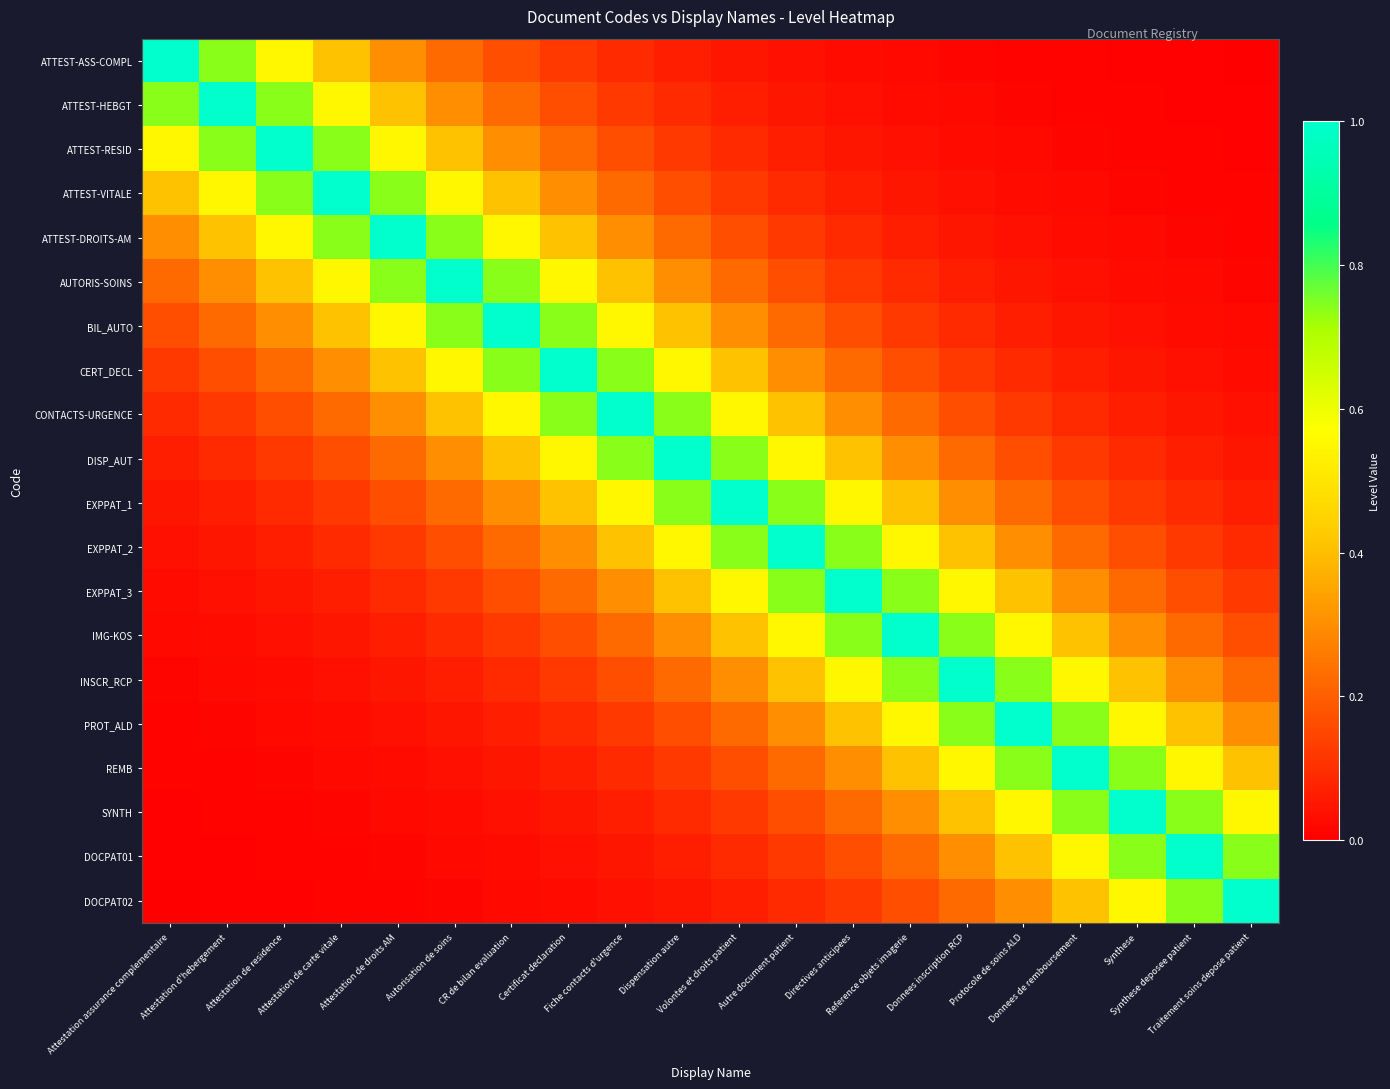

Reading right to left, list all the values displayed in this chart.

ATTEST-ASS-COMPL: Traitement soins depose patient=0.0	Synthese deposee patient=0.0	Synthese=0.0	Donnees de remboursement=0.0	Protocole de soins ALD=0.0	Donnees inscription RCP=0.0	Reference objets imagerie=0.0	Directives anticipees=0.0	Autre document patient=0.0	Volontes et droits patient=0.0	Dispensation autre=0.1	Fiche contacts d'urgence=0.1	Certificat declaration=0.1	CR de bilan evaluation=0.2	Autorisation de soins=0.2	Attestation de droits AM=0.3	Attestation de carte vitale=0.4	Attestation de residence=0.5	Attestation d'hebergement=0.7	Attestation assurance complementaire=1.0
ATTEST-HEBGT: Traitement soins depose patient=0.0	Synthese deposee patient=0.0	Synthese=0.0	Donnees de remboursement=0.0	Protocole de soins ALD=0.0	Donnees inscription RCP=0.0	Reference objets imagerie=0.0	Directives anticipees=0.0	Autre document patient=0.0	Volontes et droits patient=0.1	Dispensation autre=0.1	Fiche contacts d'urgence=0.1	Certificat declaration=0.2	CR de bilan evaluation=0.2	Autorisation de soins=0.3	Attestation de droits AM=0.4	Attestation de carte vitale=0.5	Attestation de residence=0.7	Attestation d'hebergement=1.0	Attestation assurance complementaire=0.7
ATTEST-RESID: Traitement soins depose patient=0.0	Synthese deposee patient=0.0	Synthese=0.0	Donnees de remboursement=0.0	Protocole de soins ALD=0.0	Donnees inscription RCP=0.0	Reference objets imagerie=0.0	Directives anticipees=0.0	Autre document patient=0.1	Volontes et droits patient=0.1	Dispensation autre=0.1	Fiche contacts d'urgence=0.2	Certificat declaration=0.2	CR de bilan evaluation=0.3	Autorisation de soins=0.4	Attestation de droits AM=0.5	Attestation de carte vitale=0.7	Attestation de residence=1.0	Attestation d'hebergement=0.7	Attestation assurance complementaire=0.5
ATTEST-VITALE: Traitement soins depose patient=0.0	Synthese deposee patient=0.0	Synthese=0.0	Donnees de remboursement=0.0	Protocole de soins ALD=0.0	Donnees inscription RCP=0.0	Reference objets imagerie=0.0	Directives anticipees=0.1	Autre document patient=0.1	Volontes et droits patient=0.1	Dispensation autre=0.2	Fiche contacts d'urgence=0.2	Certificat declaration=0.3	CR de bilan evaluation=0.4	Autorisation de soins=0.5	Attestation de droits AM=0.7	Attestation de carte vitale=1.0	Attestation de residence=0.7	Attestation d'hebergement=0.5	Attestation assurance complementaire=0.4
ATTEST-DROITS-AM: Traitement soins depose patient=0.0	Synthese deposee patient=0.0	Synthese=0.0	Donnees de remboursement=0.0	Protocole de soins ALD=0.0	Donnees inscription RCP=0.0	Reference objets imagerie=0.1	Directives anticipees=0.1	Autre document patient=0.1	Volontes et droits patient=0.2	Dispensation autre=0.2	Fiche contacts d'urgence=0.3	Certificat declaration=0.4	CR de bilan evaluation=0.5	Autorisation de soins=0.7	Attestation de droits AM=1.0	Attestation de carte vitale=0.7	Attestation de residence=0.5	Attestation d'hebergement=0.4	Attestation assurance complementaire=0.3
AUTORIS-SOINS: Traitement soins depose patient=0.0	Synthese deposee patient=0.0	Synthese=0.0	Donnees de remboursement=0.0	Protocole de soins ALD=0.0	Donnees inscription RCP=0.1	Reference objets imagerie=0.1	Directives anticipees=0.1	Autre document patient=0.2	Volontes et droits patient=0.2	Dispensation autre=0.3	Fiche contacts d'urgence=0.4	Certificat declaration=0.5	CR de bilan evaluation=0.7	Autorisation de soins=1.0	Attestation de droits AM=0.7	Attestation de carte vitale=0.5	Attestation de residence=0.4	Attestation d'hebergement=0.3	Attestation assurance complementaire=0.2
BIL_AUTO: Traitement soins depose patient=0.0	Synthese deposee patient=0.0	Synthese=0.0	Donnees de remboursement=0.0	Protocole de soins ALD=0.1	Donnees inscription RCP=0.1	Reference objets imagerie=0.1	Directives anticipees=0.2	Autre document patient=0.2	Volontes et droits patient=0.3	Dispensation autre=0.4	Fiche contacts d'urgence=0.5	Certificat declaration=0.7	CR de bilan evaluation=1.0	Autorisation de soins=0.7	Attestation de droits AM=0.5	Attestation de carte vitale=0.4	Attestation de residence=0.3	Attestation d'hebergement=0.2	Attestation assurance complementaire=0.2
CERT_DECL: Traitement soins depose patient=0.0	Synthese deposee patient=0.0	Synthese=0.0	Donnees de remboursement=0.1	Protocole de soins ALD=0.1	Donnees inscription RCP=0.1	Reference objets imagerie=0.2	Directives anticipees=0.2	Autre document patient=0.3	Volontes et droits patient=0.4	Dispensation autre=0.5	Fiche contacts d'urgence=0.7	Certificat declaration=1.0	CR de bilan evaluation=0.7	Autorisation de soins=0.5	Attestation de droits AM=0.4	Attestation de carte vitale=0.3	Attestation de residence=0.2	Attestation d'hebergement=0.2	Attestation assurance complementaire=0.1
CONTACTS-URGENCE: Traitement soins depose patient=0.0	Synthese deposee patient=0.0	Synthese=0.1	Donnees de remboursement=0.1	Protocole de soins ALD=0.1	Donnees inscription RCP=0.2	Reference objets imagerie=0.2	Directives anticipees=0.3	Autre document patient=0.4	Volontes et droits patient=0.5	Dispensation autre=0.7	Fiche contacts d'urgence=1.0	Certificat declaration=0.7	CR de bilan evaluation=0.5	Autorisation de soins=0.4	Attestation de droits AM=0.3	Attestation de carte vitale=0.2	Attestation de residence=0.2	Attestation d'hebergement=0.1	Attestation assurance complementaire=0.1
DISP_AUT: Traitement soins depose patient=0.0	Synthese deposee patient=0.1	Synthese=0.1	Donnees de remboursement=0.1	Protocole de soins ALD=0.2	Donnees inscription RCP=0.2	Reference objets imagerie=0.3	Directives anticipees=0.4	Autre document patient=0.5	Volontes et droits patient=0.7	Dispensation autre=1.0	Fiche contacts d'urgence=0.7	Certificat declaration=0.5	CR de bilan evaluation=0.4	Autorisation de soins=0.3	Attestation de droits AM=0.2	Attestation de carte vitale=0.2	Attestation de residence=0.1	Attestation d'hebergement=0.1	Attestation assurance complementaire=0.1
EXPPAT_1: Traitement soins depose patient=0.1	Synthese deposee patient=0.1	Synthese=0.1	Donnees de remboursement=0.2	Protocole de soins ALD=0.2	Donnees inscription RCP=0.3	Reference objets imagerie=0.4	Directives anticipees=0.5	Autre document patient=0.7	Volontes et droits patient=1.0	Dispensation autre=0.7	Fiche contacts d'urgence=0.5	Certificat declaration=0.4	CR de bilan evaluation=0.3	Autorisation de soins=0.2	Attestation de droits AM=0.2	Attestation de carte vitale=0.1	Attestation de residence=0.1	Attestation d'hebergement=0.1	Attestation assurance complementaire=0.0
EXPPAT_2: Traitement soins depose patient=0.1	Synthese deposee patient=0.1	Synthese=0.2	Donnees de remboursement=0.2	Protocole de soins ALD=0.3	Donnees inscription RCP=0.4	Reference objets imagerie=0.5	Directives anticipees=0.7	Autre document patient=1.0	Volontes et droits patient=0.7	Dispensation autre=0.5	Fiche contacts d'urgence=0.4	Certificat declaration=0.3	CR de bilan evaluation=0.2	Autorisation de soins=0.2	Attestation de droits AM=0.1	Attestation de carte vitale=0.1	Attestation de residence=0.1	Attestation d'hebergement=0.0	Attestation assurance complementaire=0.0
EXPPAT_3: Traitement soins depose patient=0.1	Synthese deposee patient=0.2	Synthese=0.2	Donnees de remboursement=0.3	Protocole de soins ALD=0.4	Donnees inscription RCP=0.5	Reference objets imagerie=0.7	Directives anticipees=1.0	Autre document patient=0.7	Volontes et droits patient=0.5	Dispensation autre=0.4	Fiche contacts d'urgence=0.3	Certificat declaration=0.2	CR de bilan evaluation=0.2	Autorisation de soins=0.1	Attestation de droits AM=0.1	Attestation de carte vitale=0.1	Attestation de residence=0.0	Attestation d'hebergement=0.0	Attestation assurance complementaire=0.0
IMG-KOS: Traitement soins depose patient=0.2	Synthese deposee patient=0.2	Synthese=0.3	Donnees de remboursement=0.4	Protocole de soins ALD=0.5	Donnees inscription RCP=0.7	Reference objets imagerie=1.0	Directives anticipees=0.7	Autre document patient=0.5	Volontes et droits patient=0.4	Dispensation autre=0.3	Fiche contacts d'urgence=0.2	Certificat declaration=0.2	CR de bilan evaluation=0.1	Autorisation de soins=0.1	Attestation de droits AM=0.1	Attestation de carte vitale=0.0	Attestation de residence=0.0	Attestation d'hebergement=0.0	Attestation assurance complementaire=0.0
INSCR_RCP: Traitement soins depose patient=0.2	Synthese deposee patient=0.3	Synthese=0.4	Donnees de remboursement=0.5	Protocole de soins ALD=0.7	Donnees inscription RCP=1.0	Reference objets imagerie=0.7	Directives anticipees=0.5	Autre document patient=0.4	Volontes et droits patient=0.3	Dispensation autre=0.2	Fiche contacts d'urgence=0.2	Certificat declaration=0.1	CR de bilan evaluation=0.1	Autorisation de soins=0.1	Attestation de droits AM=0.0	Attestation de carte vitale=0.0	Attestation de residence=0.0	Attestation d'hebergement=0.0	Attestation assurance complementaire=0.0
PROT_ALD: Traitement soins depose patient=0.3	Synthese deposee patient=0.4	Synthese=0.5	Donnees de remboursement=0.7	Protocole de soins ALD=1.0	Donnees inscription RCP=0.7	Reference objets imagerie=0.5	Directives anticipees=0.4	Autre document patient=0.3	Volontes et droits patient=0.2	Dispensation autre=0.2	Fiche contacts d'urgence=0.1	Certificat declaration=0.1	CR de bilan evaluation=0.1	Autorisation de soins=0.0	Attestation de droits AM=0.0	Attestation de carte vitale=0.0	Attestation de residence=0.0	Attestation d'hebergement=0.0	Attestation assurance complementaire=0.0
REMB: Traitement soins depose patient=0.4	Synthese deposee patient=0.5	Synthese=0.7	Donnees de remboursement=1.0	Protocole de soins ALD=0.7	Donnees inscription RCP=0.5	Reference objets imagerie=0.4	Directives anticipees=0.3	Autre document patient=0.2	Volontes et droits patient=0.2	Dispensation autre=0.1	Fiche contacts d'urgence=0.1	Certificat declaration=0.1	CR de bilan evaluation=0.0	Autorisation de soins=0.0	Attestation de droits AM=0.0	Attestation de carte vitale=0.0	Attestation de residence=0.0	Attestation d'hebergement=0.0	Attestation assurance complementaire=0.0
SYNTH: Traitement soins depose patient=0.5	Synthese deposee patient=0.7	Synthese=1.0	Donnees de remboursement=0.7	Protocole de soins ALD=0.5	Donnees inscription RCP=0.4	Reference objets imagerie=0.3	Directives anticipees=0.2	Autre document patient=0.2	Volontes et droits patient=0.1	Dispensation autre=0.1	Fiche contacts d'urgence=0.1	Certificat declaration=0.0	CR de bilan evaluation=0.0	Autorisation de soins=0.0	Attestation de droits AM=0.0	Attestation de carte vitale=0.0	Attestation de residence=0.0	Attestation d'hebergement=0.0	Attestation assurance complementaire=0.0
DOCPAT01: Traitement soins depose patient=0.7	Synthese deposee patient=1.0	Synthese=0.7	Donnees de remboursement=0.5	Protocole de soins ALD=0.4	Donnees inscription RCP=0.3	Reference objets imagerie=0.2	Directives anticipees=0.2	Autre document patient=0.1	Volontes et droits patient=0.1	Dispensation autre=0.1	Fiche contacts d'urgence=0.0	Certificat declaration=0.0	CR de bilan evaluation=0.0	Autorisation de soins=0.0	Attestation de droits AM=0.0	Attestation de carte vitale=0.0	Attestation de residence=0.0	Attestation d'hebergement=0.0	Attestation assurance complementaire=0.0
DOCPAT02: Traitement soins depose patient=1.0	Synthese deposee patient=0.7	Synthese=0.5	Donnees de remboursement=0.4	Protocole de soins ALD=0.3	Donnees inscription RCP=0.2	Reference objets imagerie=0.2	Directives anticipees=0.1	Autre document patient=0.1	Volontes et droits patient=0.1	Dispensation autre=0.0	Fiche contacts d'urgence=0.0	Certificat declaration=0.0	CR de bilan evaluation=0.0	Autorisation de soins=0.0	Attestation de droits AM=0.0	Attestation de carte vitale=0.0	Attestation de residence=0.0	Attestation d'hebergement=0.0	Attestation assurance complementaire=0.0